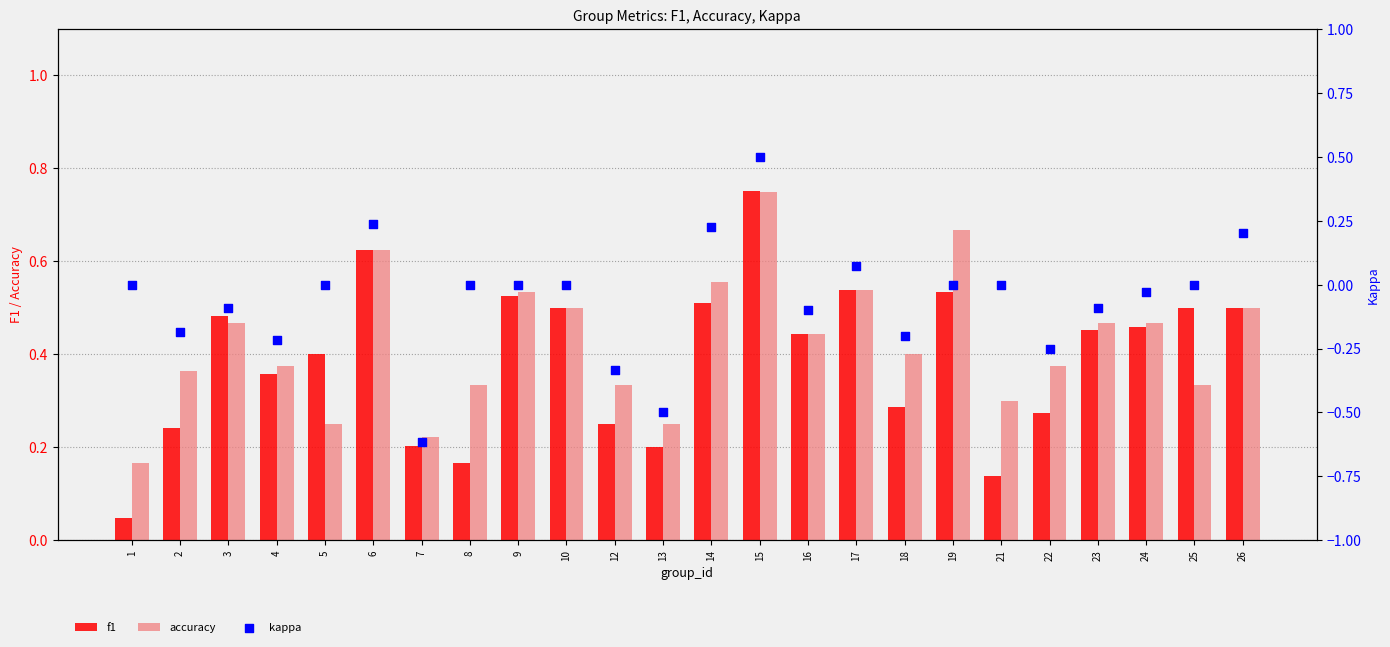

What is the total value across all series at 16?

0.8